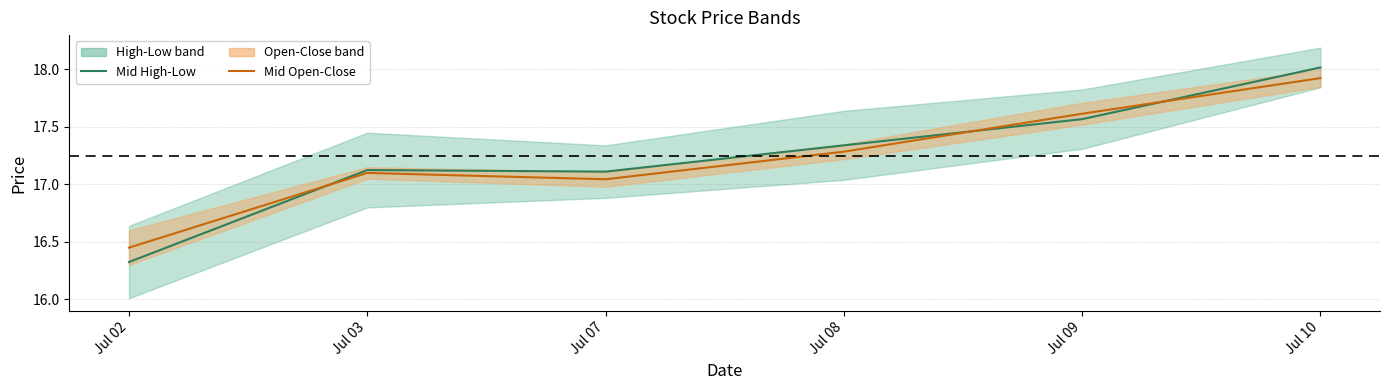

What is the spread (max minus min) of values at Jul 02?

0.1